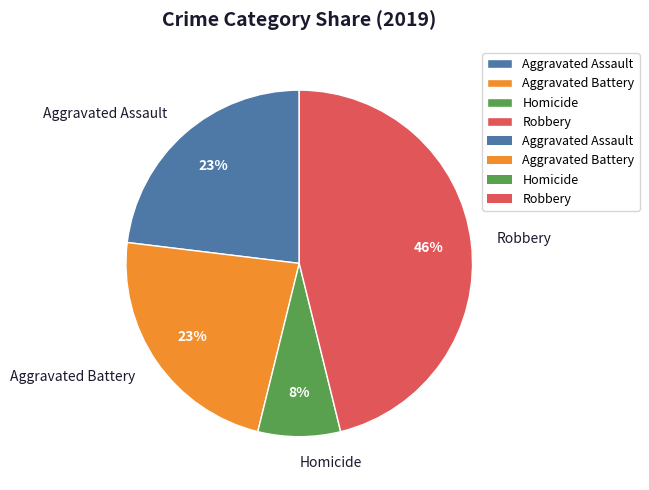

To the nearest percent, what is the combined percentage of Homicide and Robbery?

54%